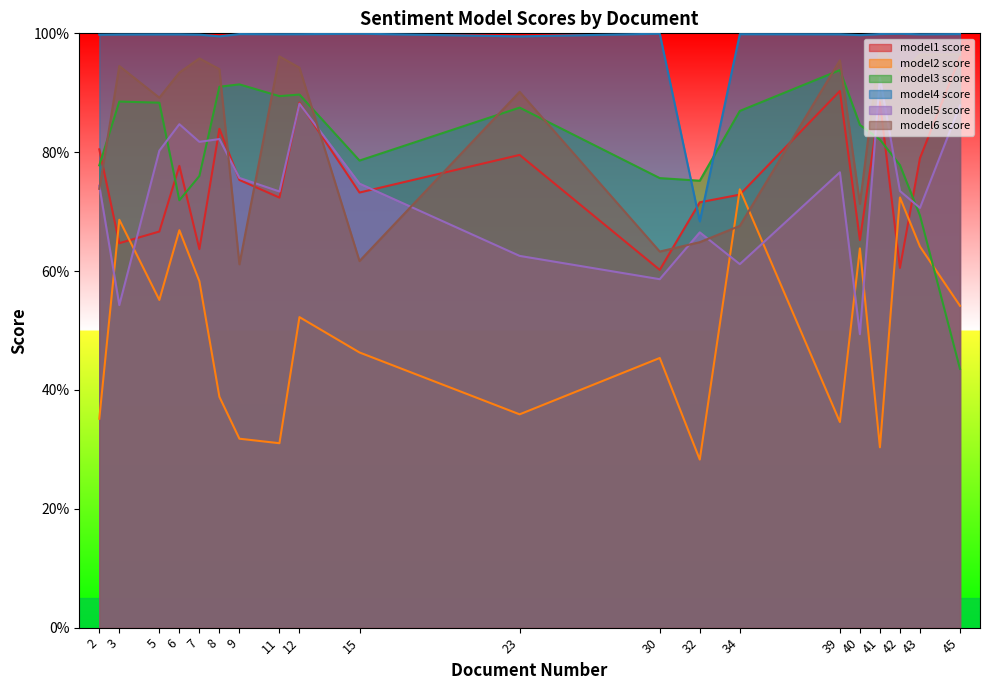

What is the difference between the maximum and minimum values in the model2 score series?

0.5